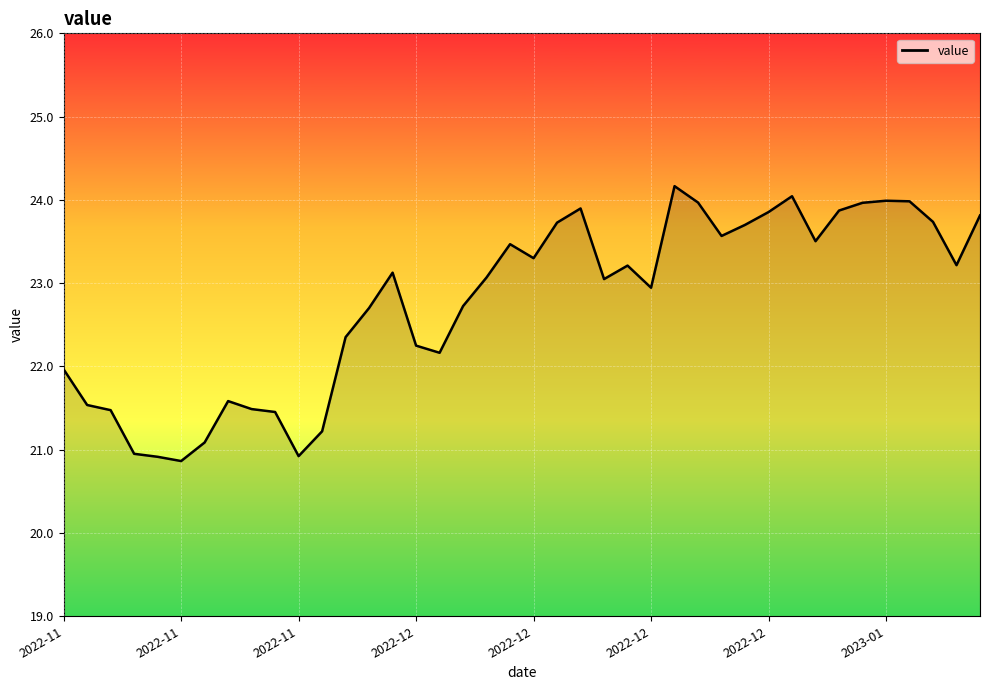

What is the minimum value shown in the chart?

20.9